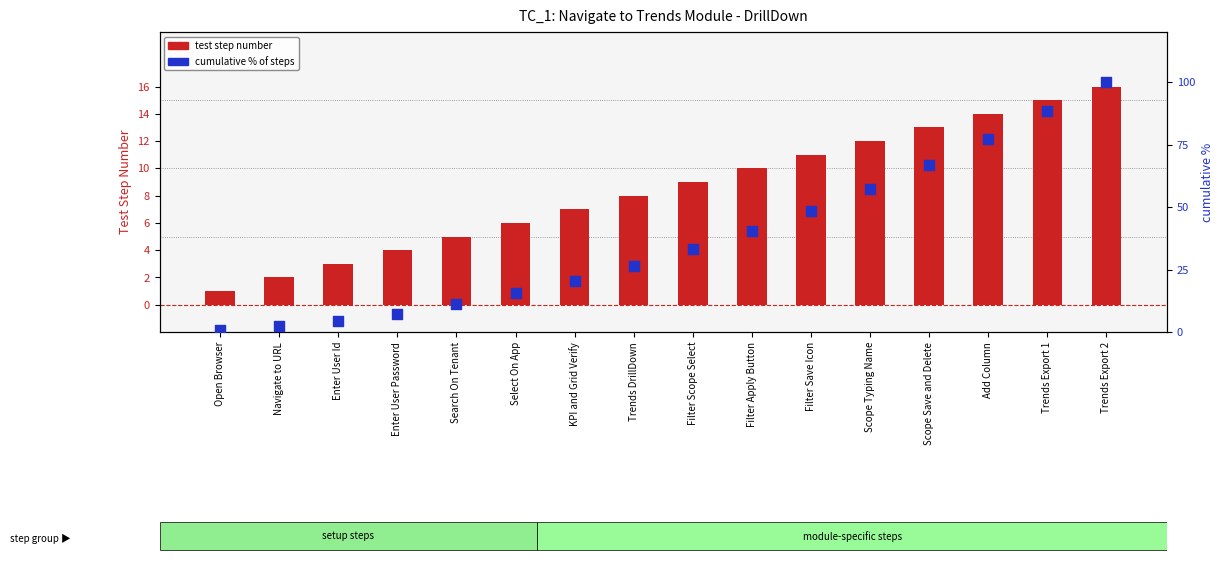

What are all the series names shown in the legend?

test step number, cumulative % of steps